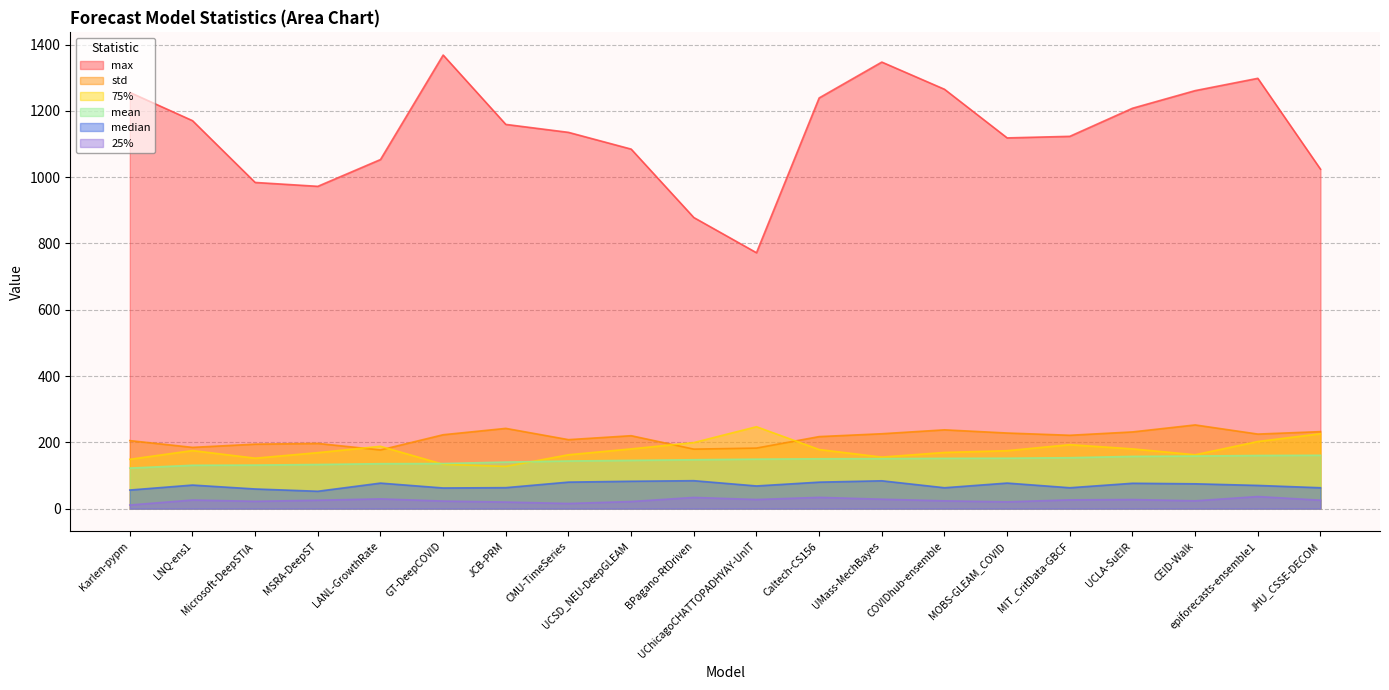

At which label is median closest to 68?

UChicagoCHATTOPADHYAY-UnIT